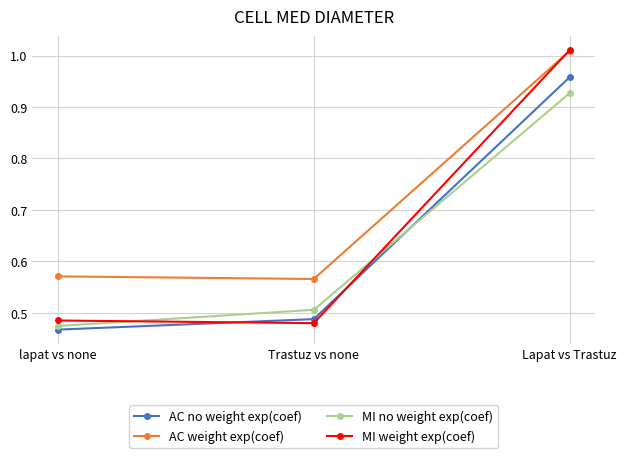

How many lines are shown in the chart?

4